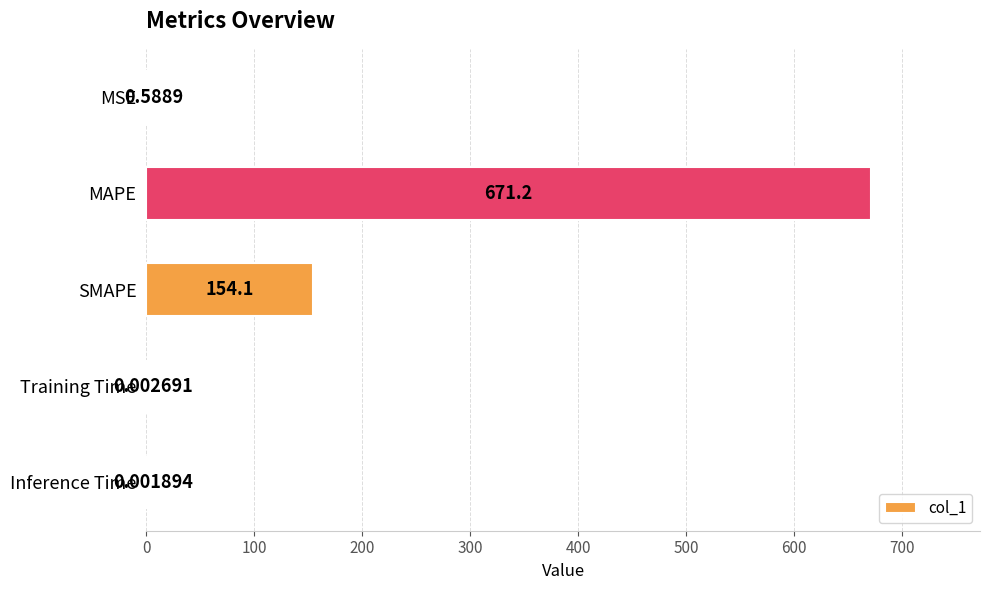

Where is the data nearest to the value 335?

SMAPE